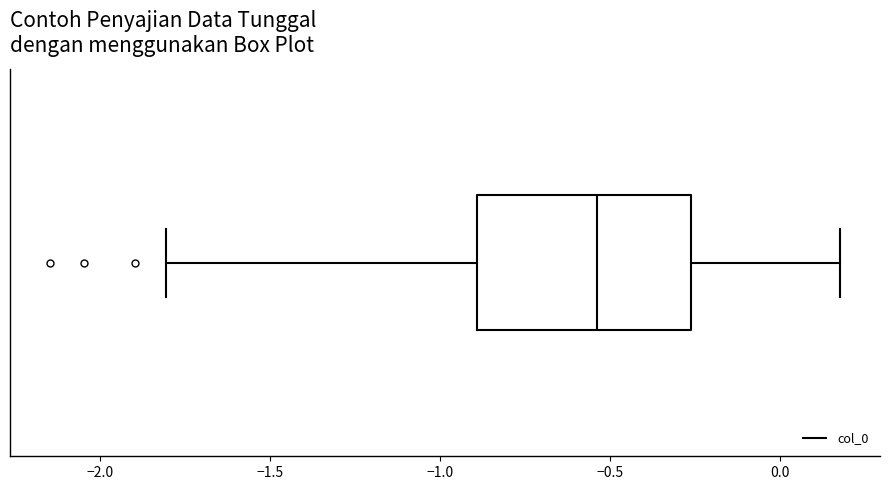

Where does the left whisker of the box end on the x-axis? The values are not printed on the chart, so give them approximately, as read against the axis.

-1.80